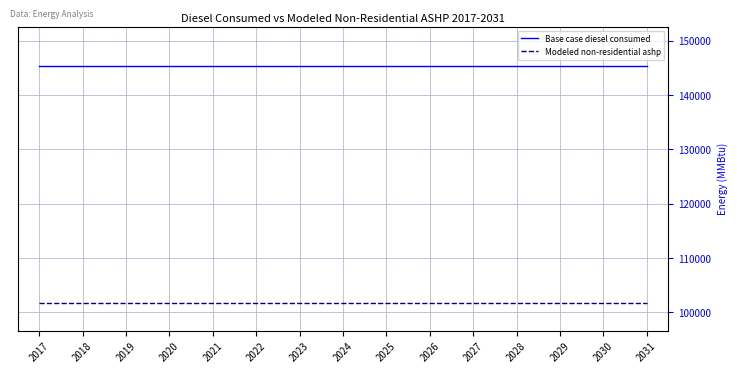

Is this an area chart (filled region under the line)?

No